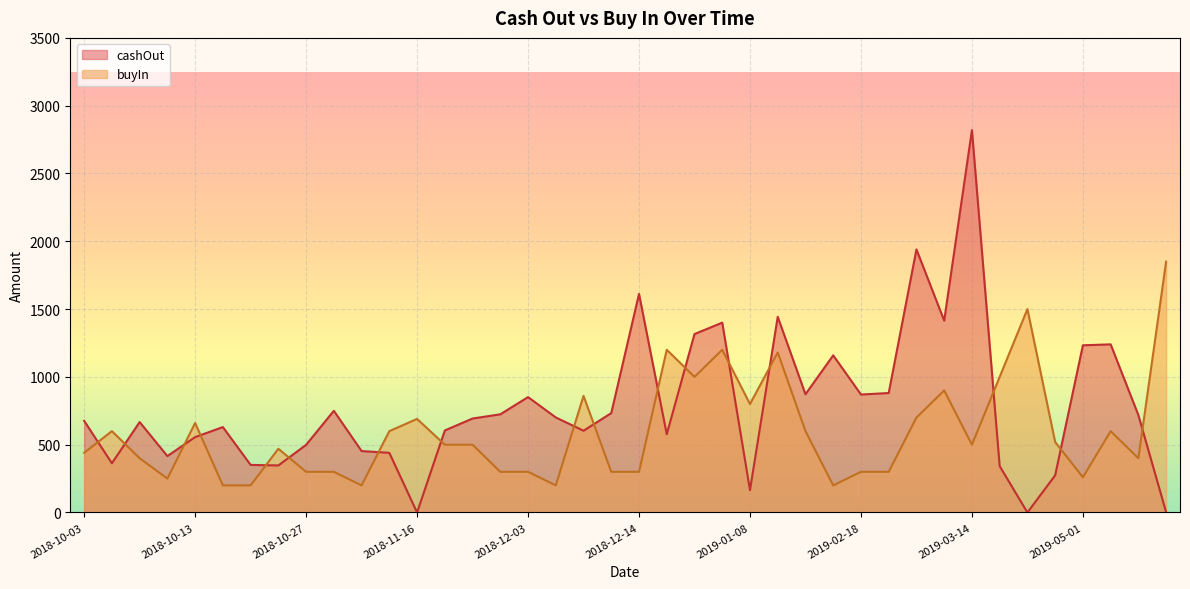

Reading left to right, transcribe all the data shown in this chart.

cashOut: 2018-10-03=676	2018-10-04=363	2018-10-05=667	2018-10-12=416	2018-10-13=556	2018-10-18=630	2018-10-20=351	2018-10-25=347	2018-10-27=499	2018-11-01=750	2018-11-08=453	2018-11-10=440	2018-11-16=0	2018-11-17=605	2018-11-29=693	2018-11-30=724	2018-12-03=851	2018-12-06=701	2018-12-08=603	2018-12-12=733	2018-12-14=1612	2018-12-15=577	2018-12-26=1316	2019-01-03=1400	2019-01-08=165	2019-01-11=1443	2019-02-14=872	2019-02-15=1159	2019-02-18=870	2019-02-28=881	2019-03-04=1940	2019-03-11=1415	2019-03-14=2820	2019-03-28=342	2019-04-04=0	2019-04-26=274	2019-05-01=1233	2019-05-07=1240	2019-05-09=718	2019-05-10=2
buyIn: 2018-10-03=440	2018-10-04=600	2018-10-05=400	2018-10-12=250	2018-10-13=660	2018-10-18=200	2018-10-20=200	2018-10-25=470	2018-10-27=300	2018-11-01=300	2018-11-08=200	2018-11-10=600	2018-11-16=690	2018-11-17=500	2018-11-29=500	2018-11-30=300	2018-12-03=300	2018-12-06=200	2018-12-08=860	2018-12-12=300	2018-12-14=300	2018-12-15=1200	2018-12-26=1000	2019-01-03=1200	2019-01-08=800	2019-01-11=1180	2019-02-14=600	2019-02-15=200	2019-02-18=300	2019-02-28=300	2019-03-04=700	2019-03-11=900	2019-03-14=500	2019-03-28=1000	2019-04-04=1500	2019-04-26=520	2019-05-01=260	2019-05-07=600	2019-05-09=400	2019-05-10=1850